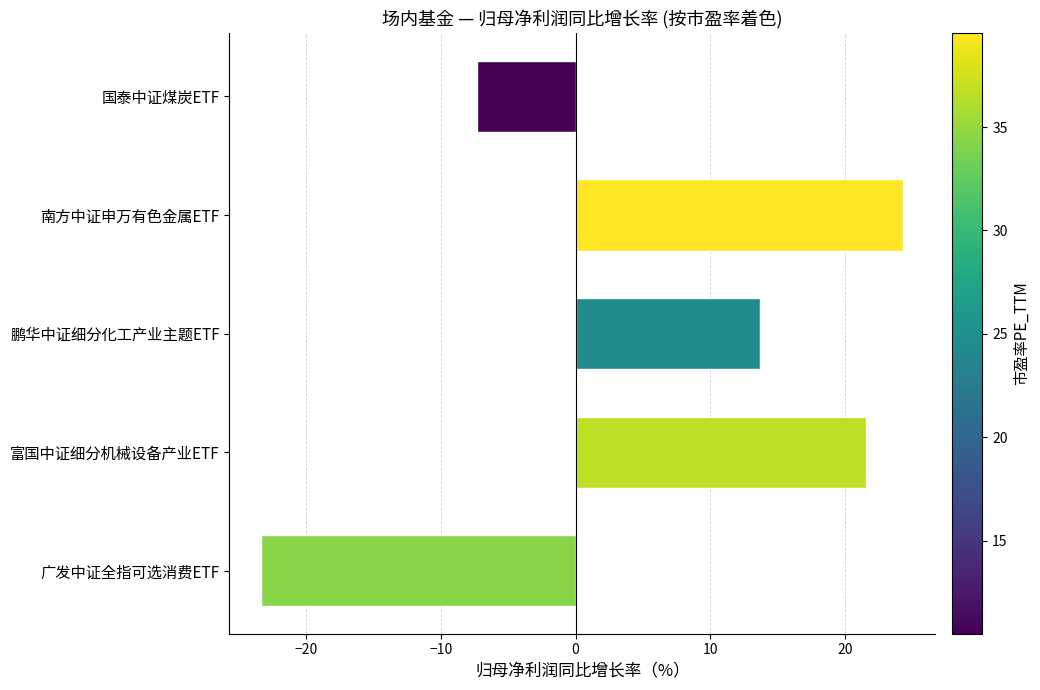

The chart shows a value of 8.9 at 富国中证细分机械设备产业ETF. True or false?

False